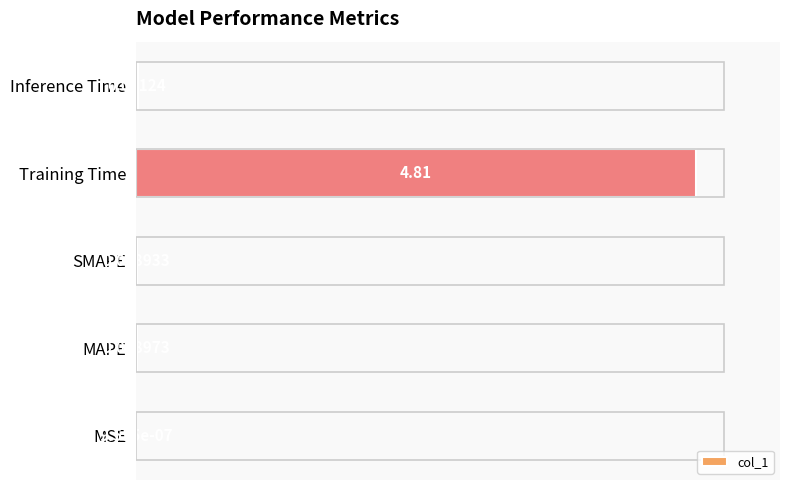

Which has a higher value, MAPE or SMAPE?

MAPE